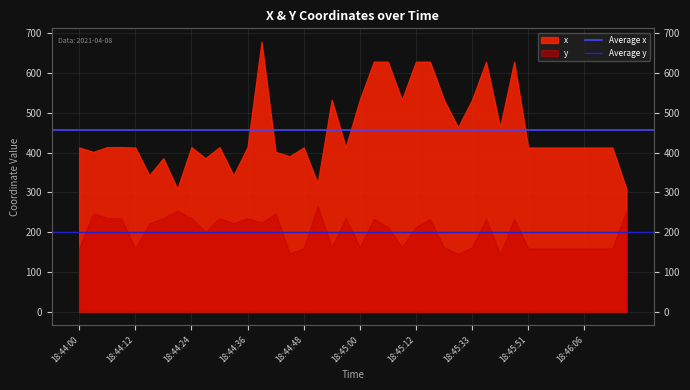

What value does the Average x series have at 18:44:12?

456.4